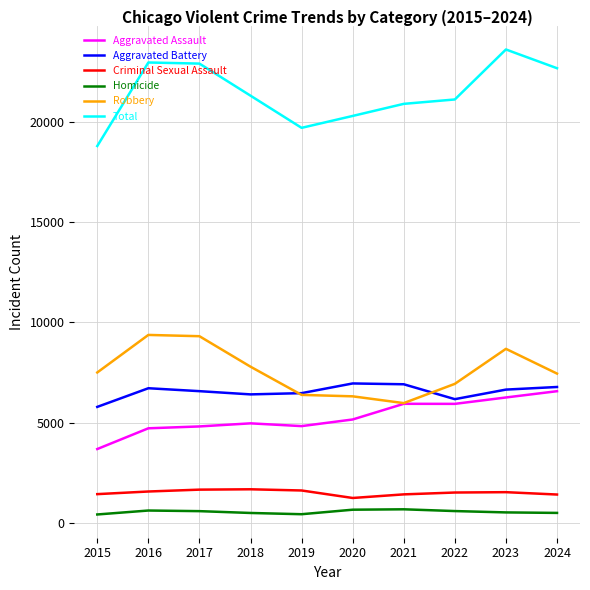

How many categories are shown in the chart?

10